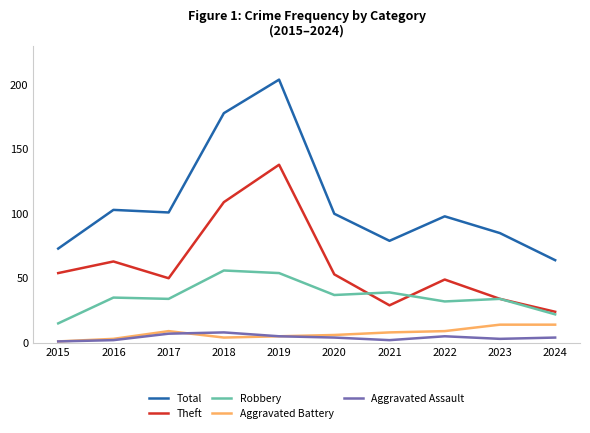

What is the approximate value of Aggravated Battery at 2017?

9